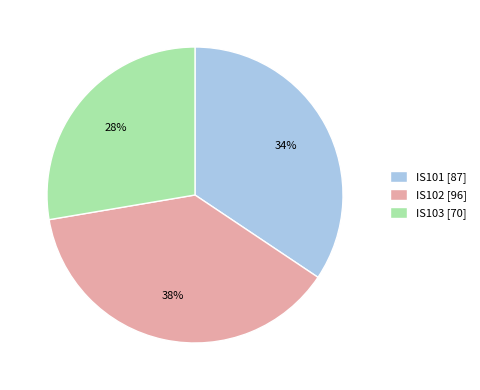

To the nearest percent, what percentage of the pie is IS101?

34%